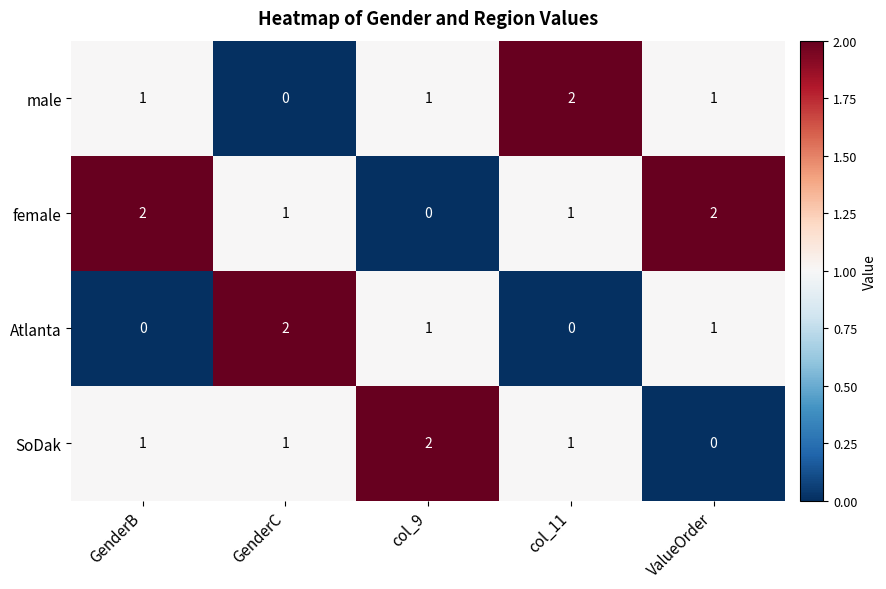

How many distinct data groups are displayed?

4